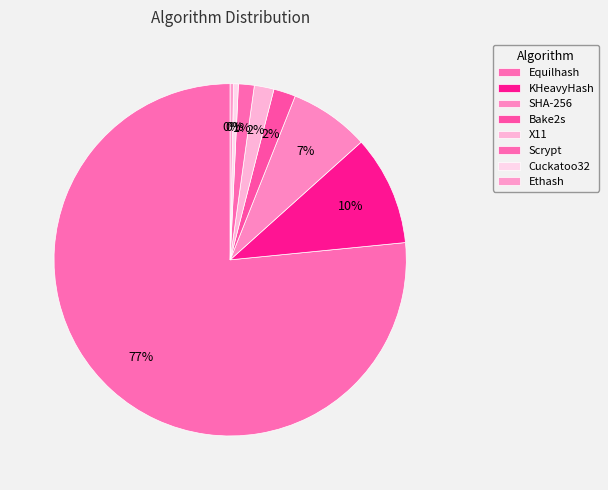

To the nearest percent, what is the combined percentage of KHeavyHash and Scrypt?

12%